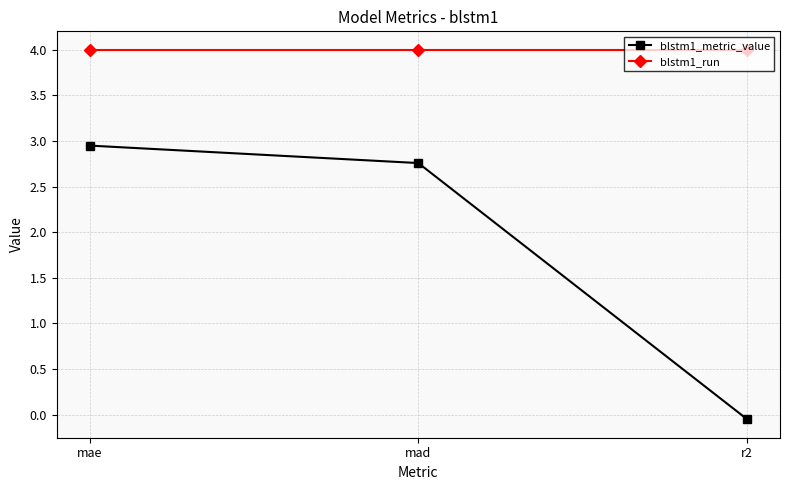

What is the approximate value of blstm1_run at mad?

4.0